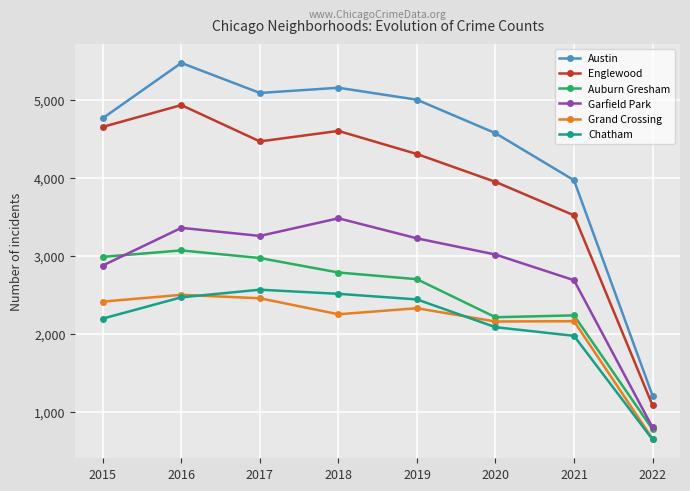

How many lines are shown in the chart?

6